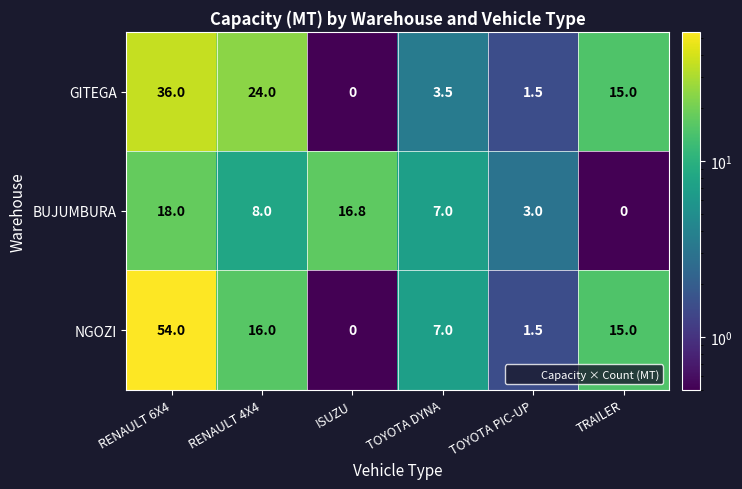

The BUJUMBURA series shows 11.0 at TRAILER. True or false?

False